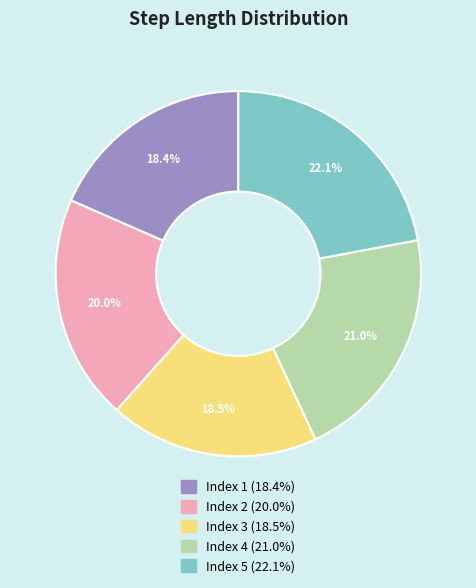

How many segments does this pie chart have?

5